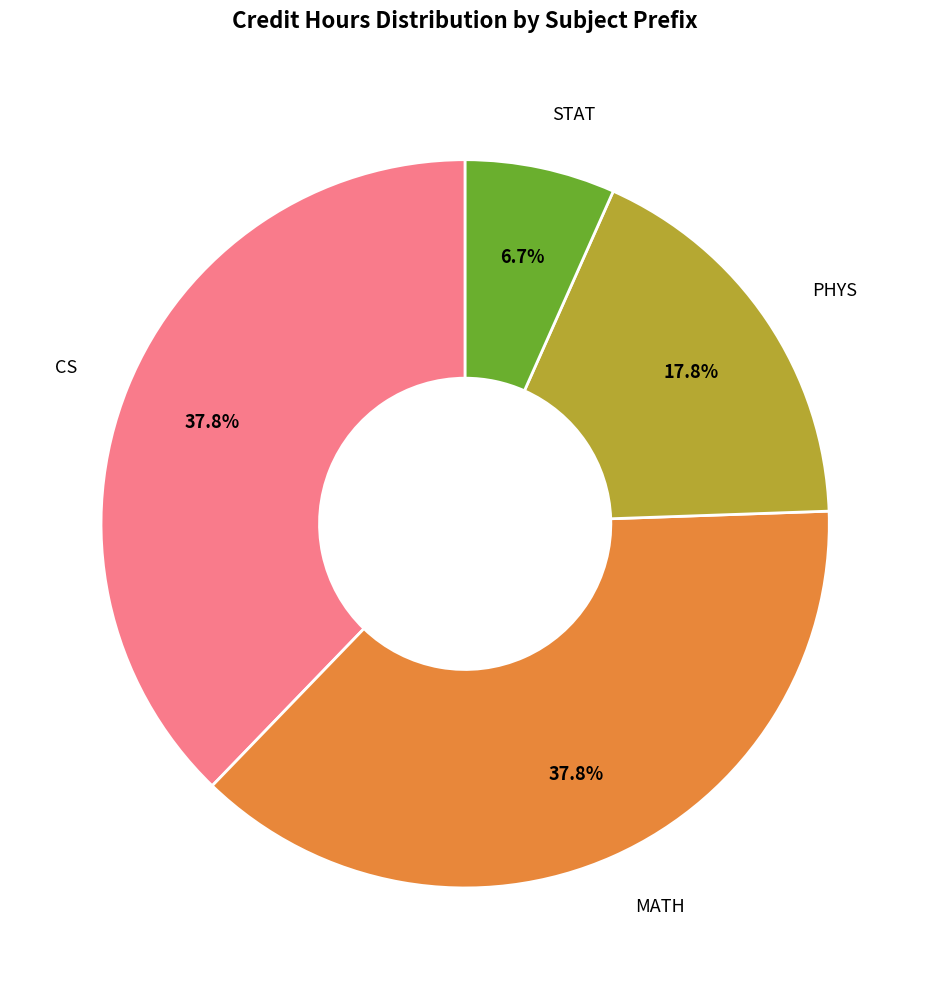

Which category has the smallest portion of the pie?

STAT